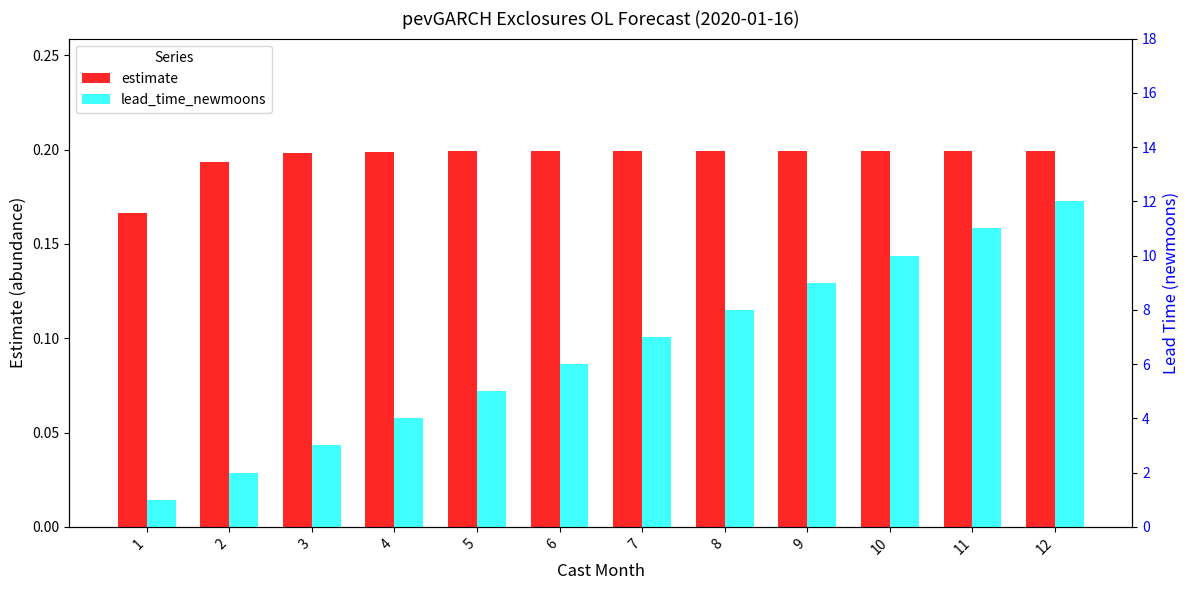

List the series in order of their overall mean, lowest first.

estimate, lead_time_newmoons